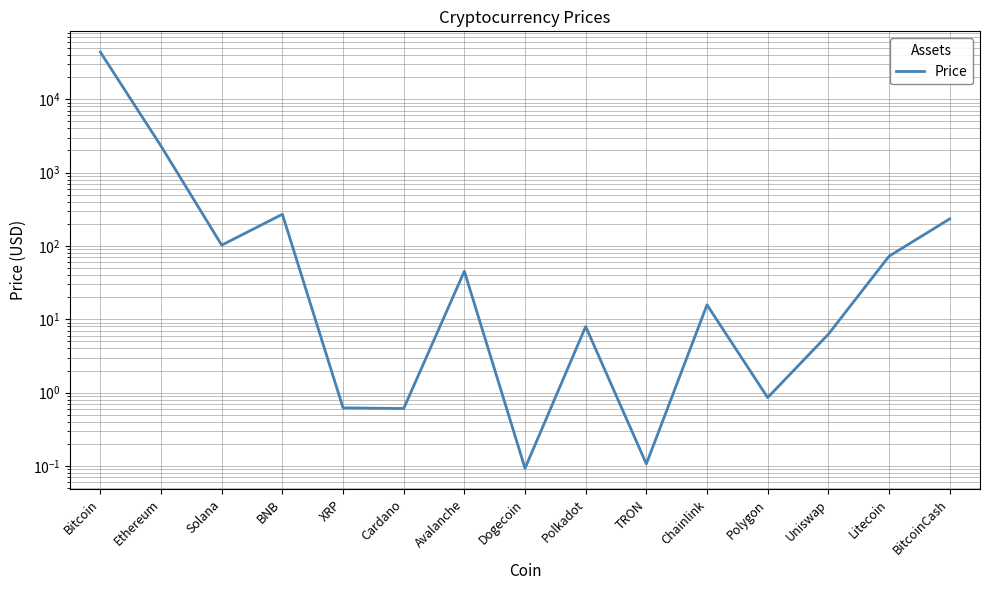

Reading left to right, extract all data points from this chart.

43734.8	2292.4	102.4	270.0	0.6	0.6	45.2	0.1	8.0	0.1	15.7	0.9	6.2	72.3	233.4